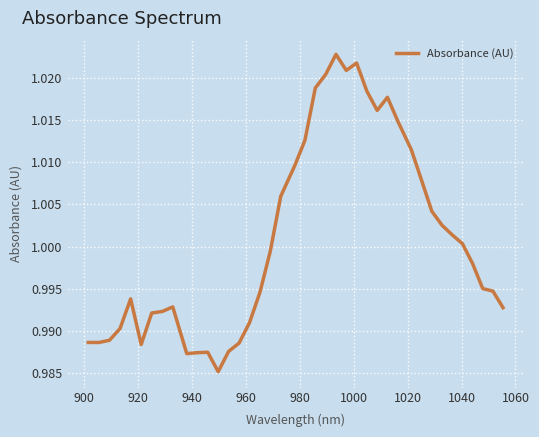

Does the chart have visible grid lines?

Yes